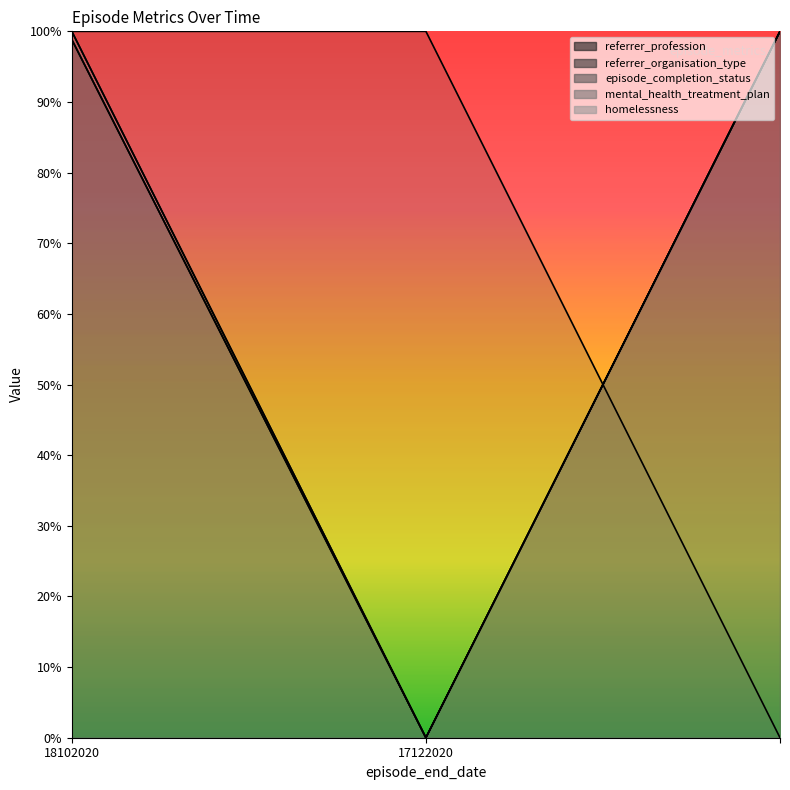

Reading left to right, list all the values displayed in this chart.

referrer_profession: 18102020=98.8	17122020=0.0	=100.0
referrer_organisation_type: 18102020=98.9	17122020=0.0	=100.0
episode_completion_status: 18102020=100.0	17122020=100.0	=0.0
mental_health_treatment_plan: 18102020=100.0	17122020=0.0	=100.0
homelessness: 18102020=100.0	17122020=0.0	=100.0